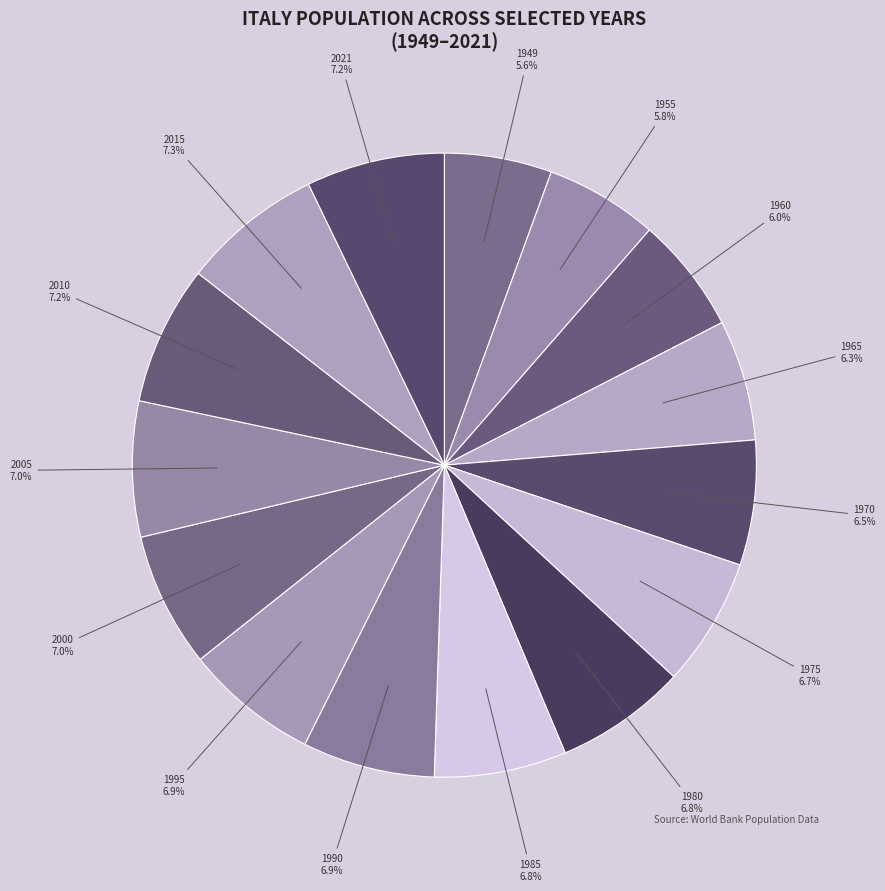

How many segments does this pie chart have?

15